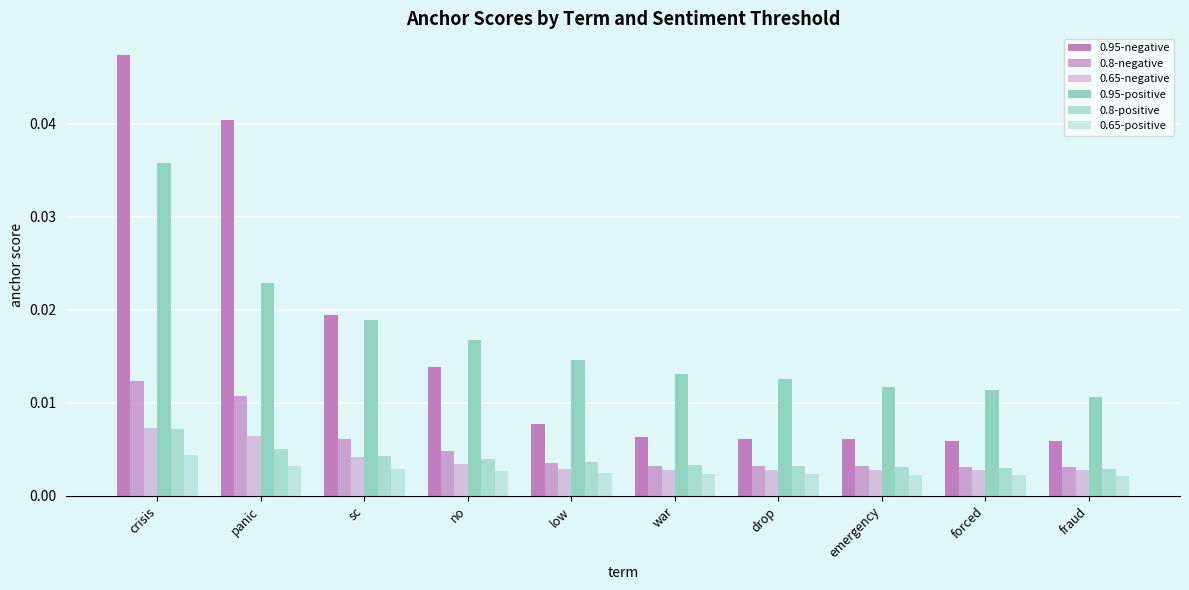

Does the chart contain any negative values?

No